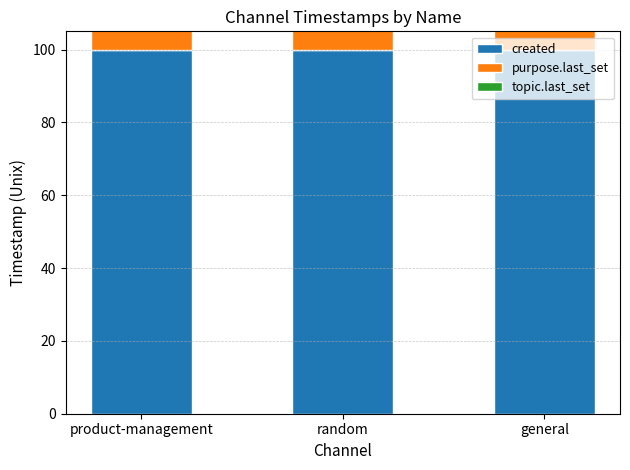

Between random and general, which series saw the biggest shift?

created